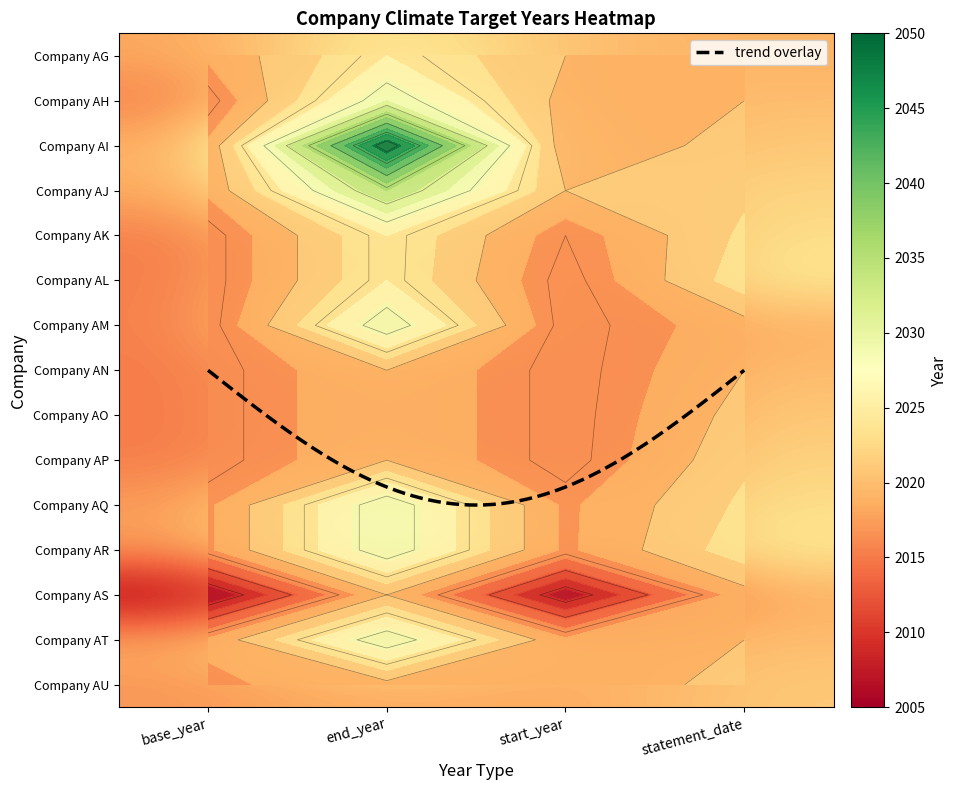

What is the minimum value shown in the chart?

2005